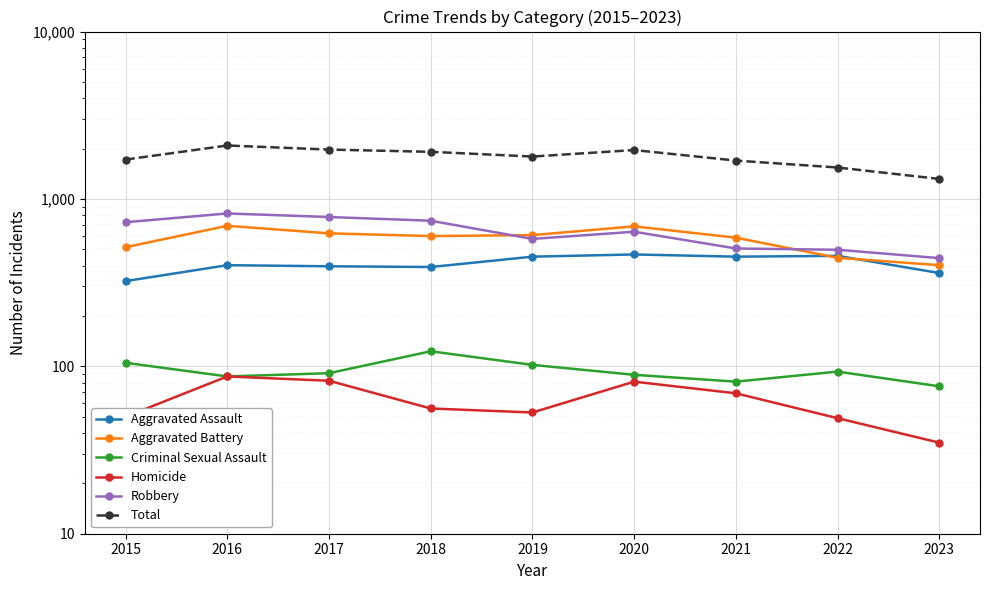

True or false: Aggravated Assault and Homicide cross at least once.

False